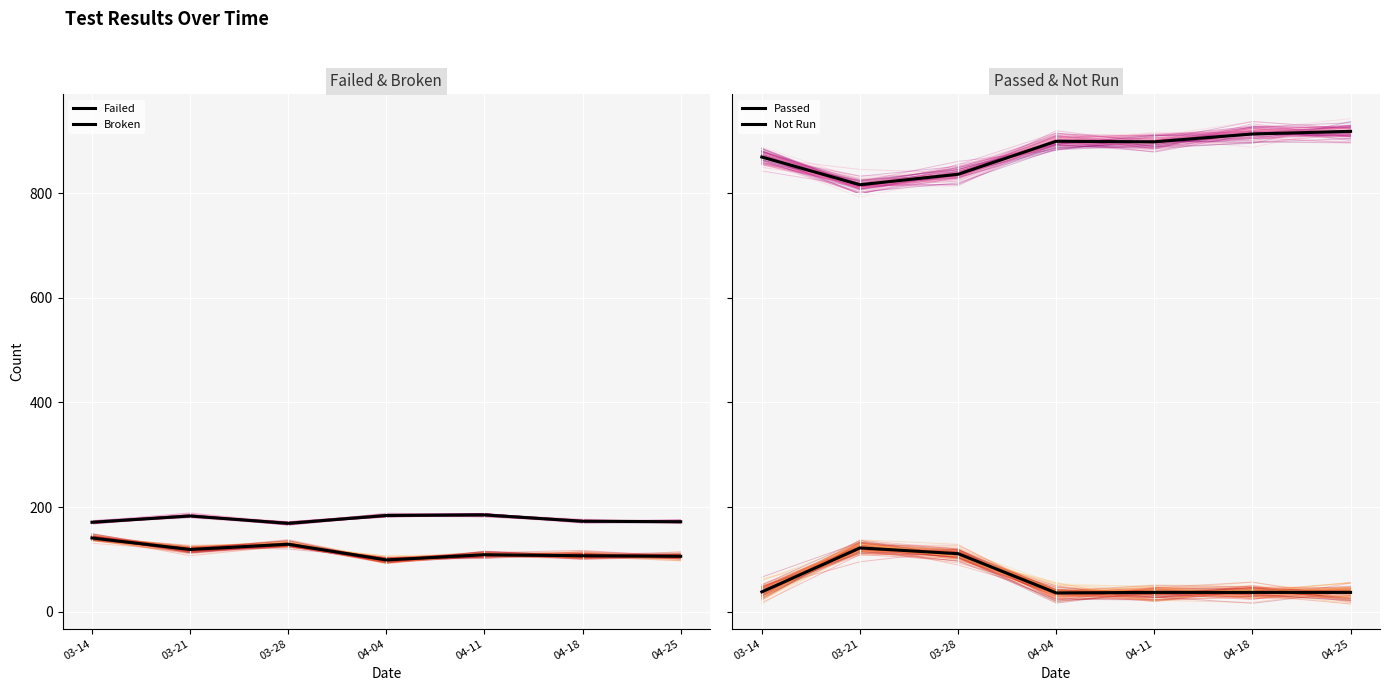

Which series changed the most between 03-14 and 04-11?

Broken